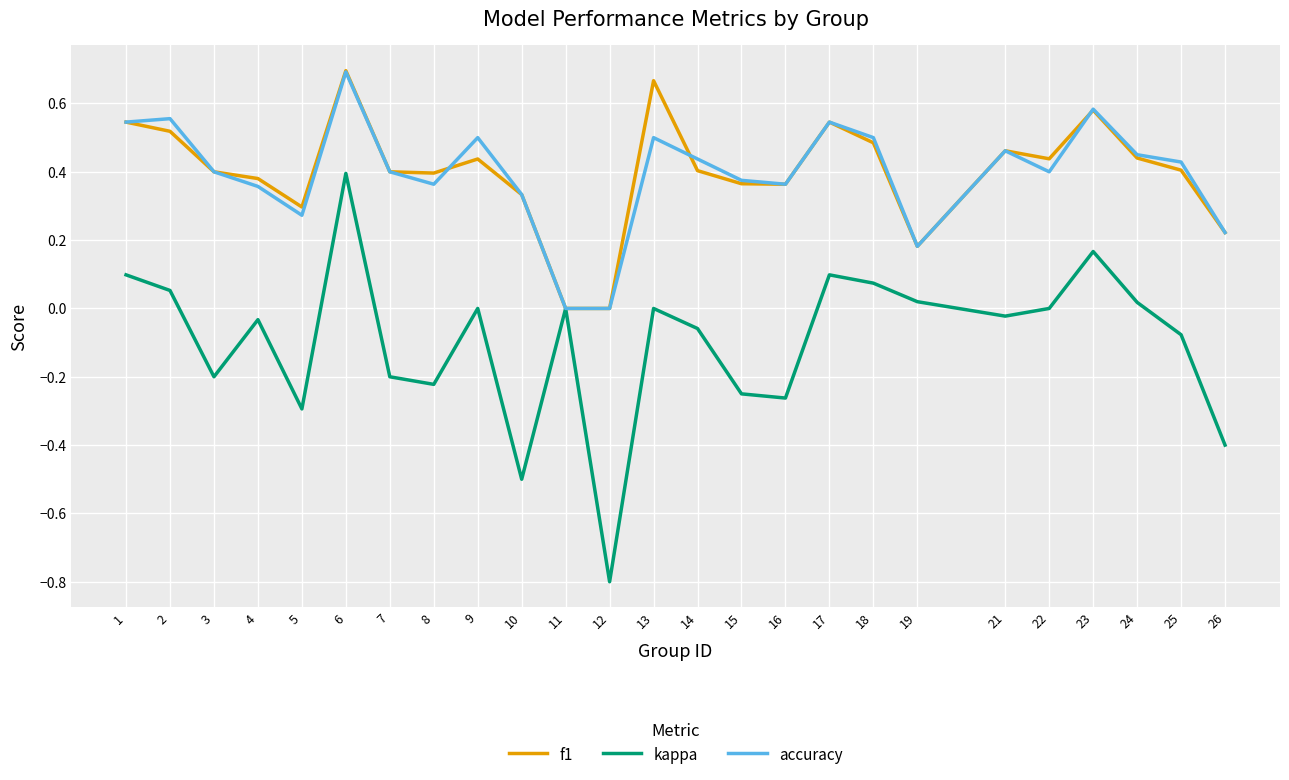

Between 7 and 24, which series saw the biggest shift?

kappa